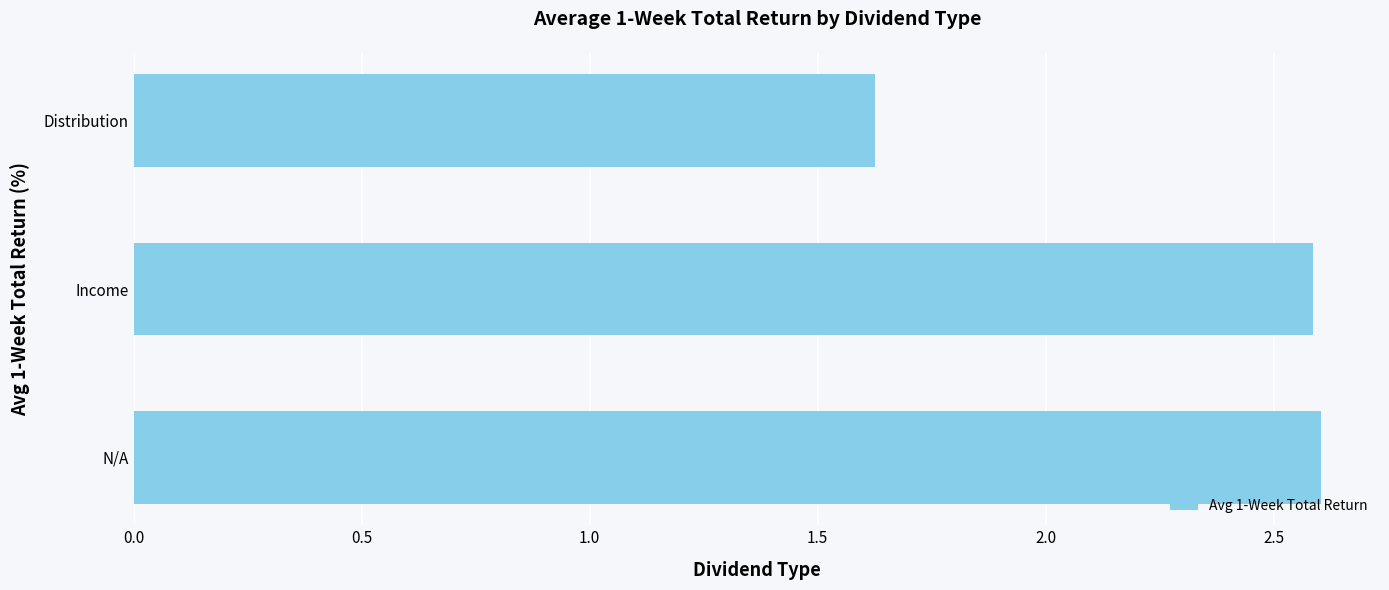

Which category has the lowest value across all series?

Distribution